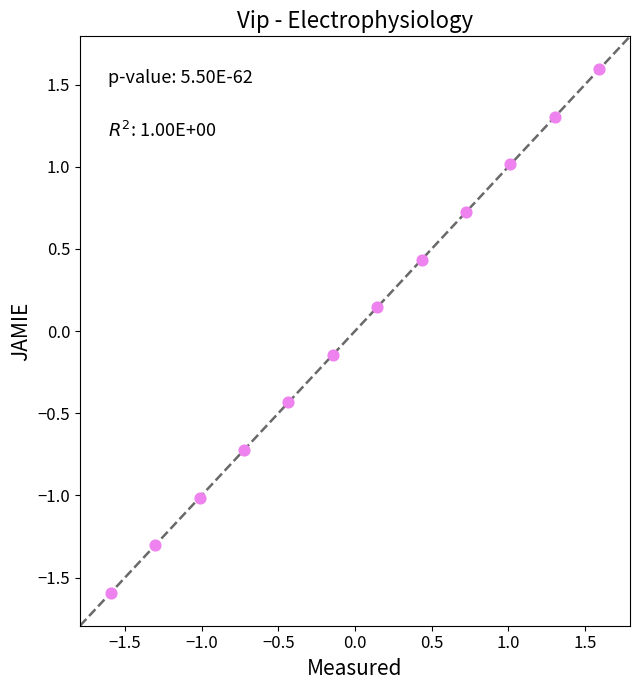

What is the range of X values (max minus min)?

3.2